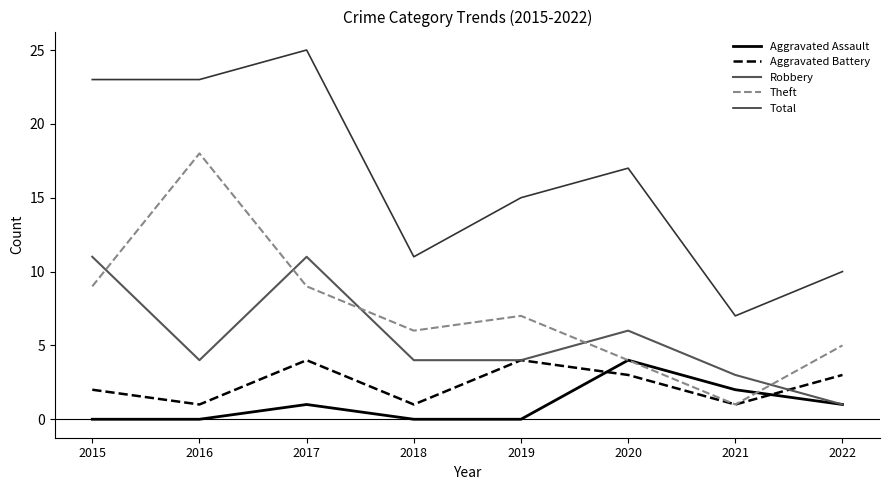

Reading left to right, what are all the values shown in this chart?

Aggravated Assault: 2015=0	2016=0	2017=1	2018=0	2019=0	2020=4	2021=2	2022=1
Aggravated Battery: 2015=2	2016=1	2017=4	2018=1	2019=4	2020=3	2021=1	2022=3
Robbery: 2015=11	2016=4	2017=11	2018=4	2019=4	2020=6	2021=3	2022=1
Theft: 2015=9	2016=18	2017=9	2018=6	2019=7	2020=4	2021=1	2022=5
Total: 2015=23	2016=23	2017=25	2018=11	2019=15	2020=17	2021=7	2022=10